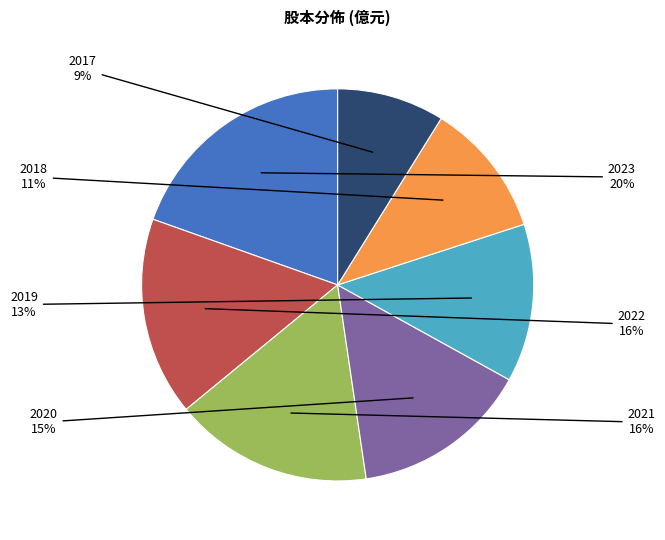

Is there any slice that represents more than half of the pie?

No